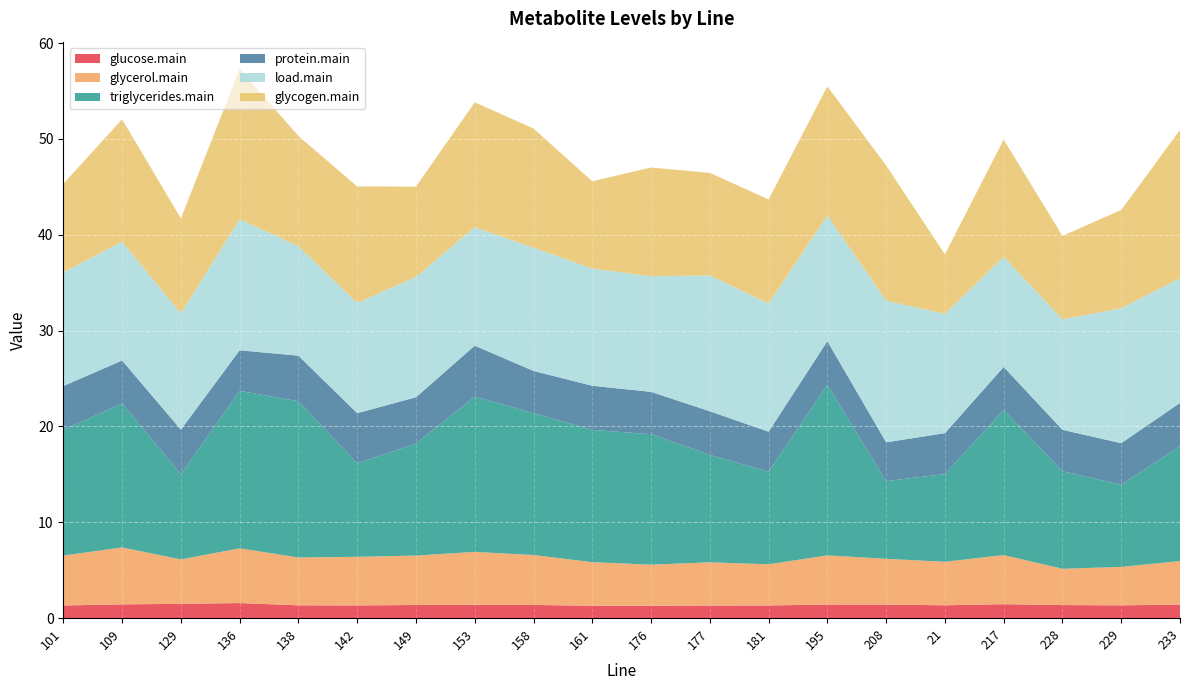

Reading left to right, transcribe all the data shown in this chart.

glucose.main: 1.3	1.4	1.5	1.6	1.3	1.3	1.4	1.4	1.4	1.3	1.3	1.3	1.3	1.4	1.4	1.3	1.5	1.4	1.3	1.4
glycerol.main: 5.2	5.9	4.6	5.7	5.0	5.1	5.2	5.5	5.2	4.5	4.3	4.5	4.3	5.1	4.8	4.5	5.1	3.8	4.0	4.5
triglycerides.main: 13.1	15.0	8.9	16.4	16.3	9.8	11.7	16.2	14.8	13.8	13.6	11.2	9.7	17.8	8.1	9.2	15.1	10.2	8.6	12.0
protein.main: 4.6	4.5	4.6	4.2	4.8	5.2	4.8	5.3	4.4	4.6	4.4	4.5	4.2	4.6	4.1	4.3	4.5	4.3	4.3	4.5
load.main: 11.9	12.4	12.1	13.7	11.4	11.5	12.6	12.3	12.9	12.2	12.1	14.2	13.4	13.1	14.8	12.4	11.5	11.5	14.1	13.0
glycogen.main: 9.2	12.8	9.9	15.7	11.5	12.1	9.4	13.0	12.4	9.1	11.3	10.7	10.9	13.5	14.1	6.2	12.2	8.7	10.3	15.5